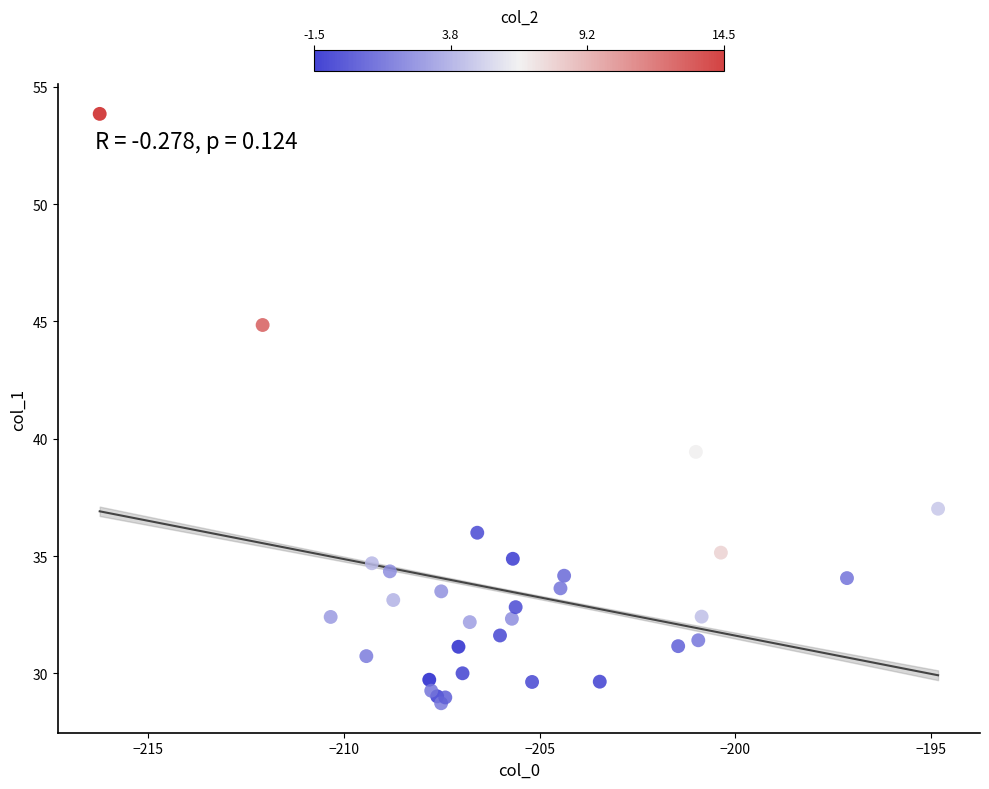

What Y value in the scatter plot is closest to 41?

39.4